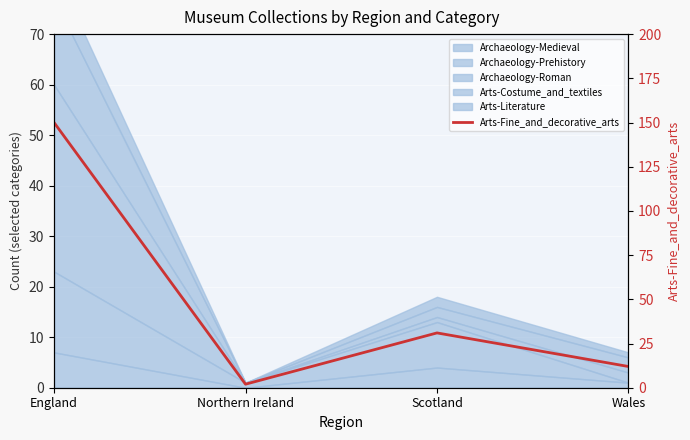

Reading left to right, extract all data points from this chart.

150	2	31	12